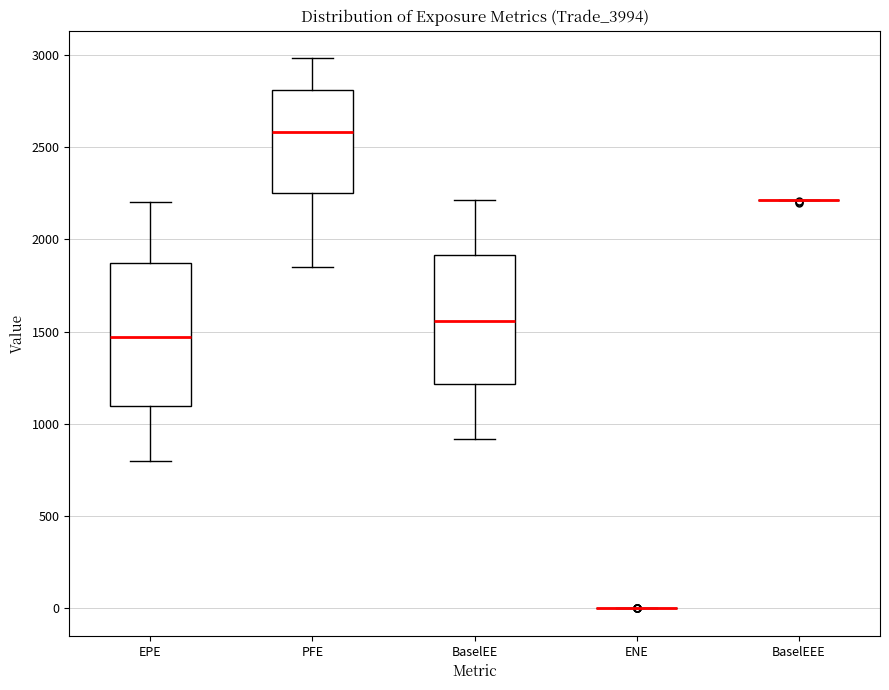

Comparing the boxes themselves (not the whiskers), which one is the tallest?

EPE